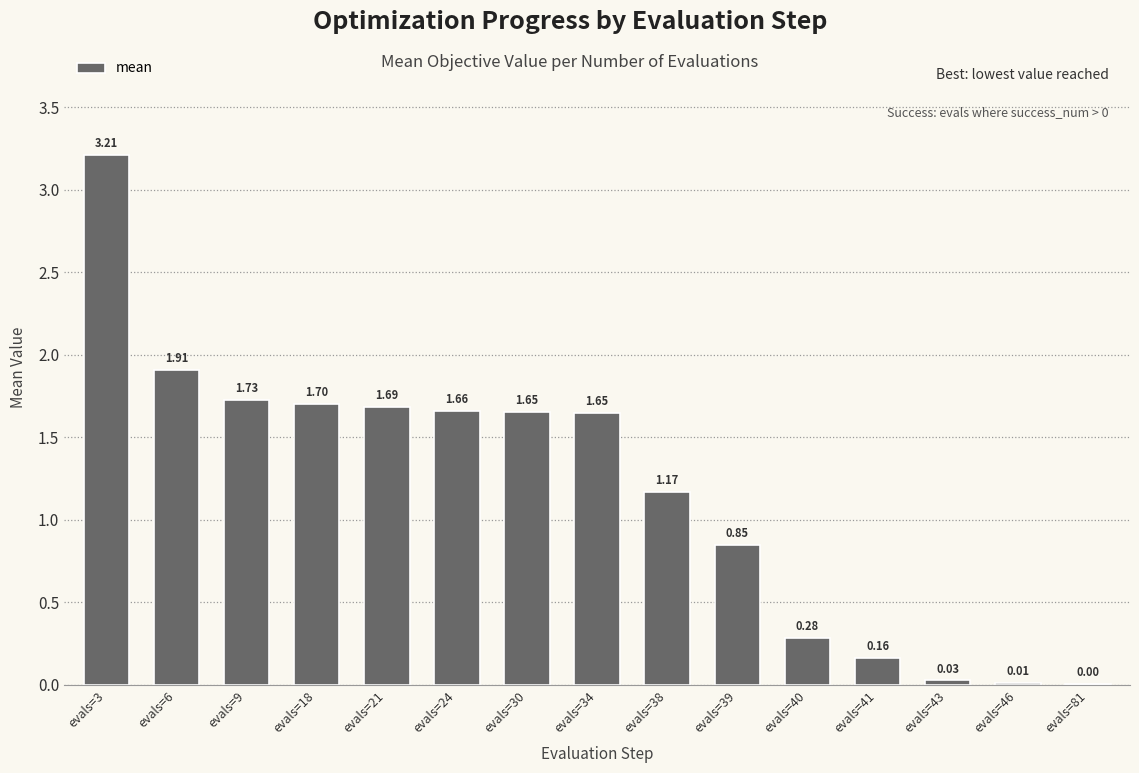

What is the sum of all values?

17.7